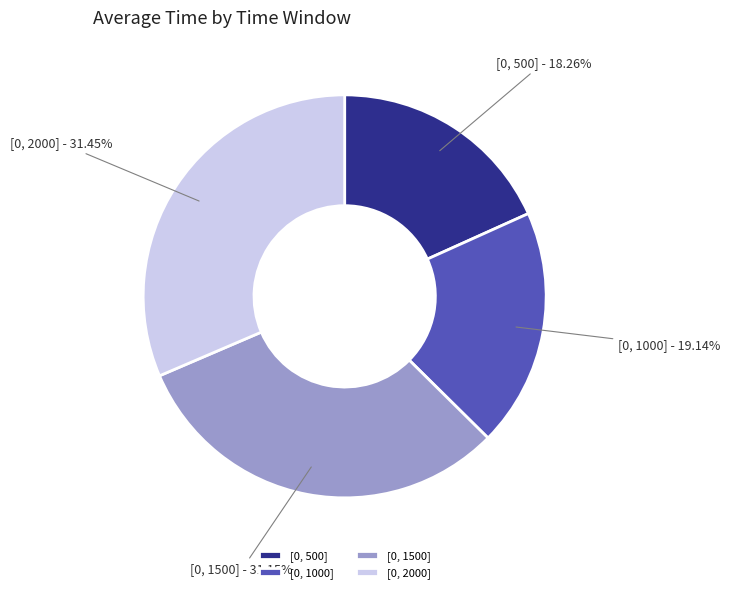

Count the number of slices in the pie.

4